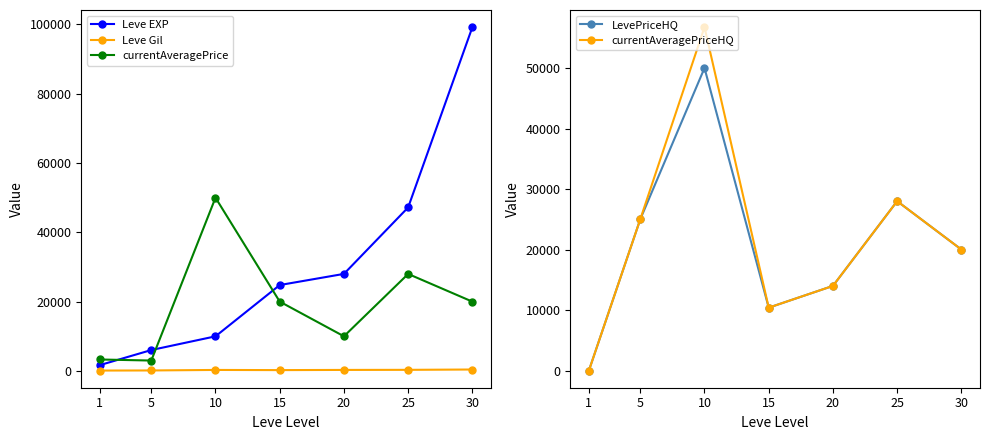

In currentAveragePrice, how many points are lower than both neighbors (excluding endpoints)?

2